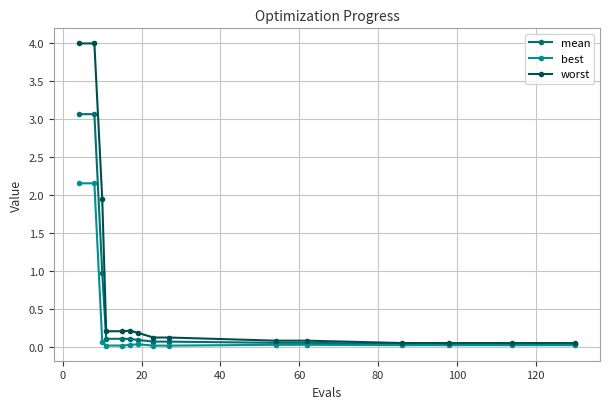

Which series has the widest spread of values?

worst